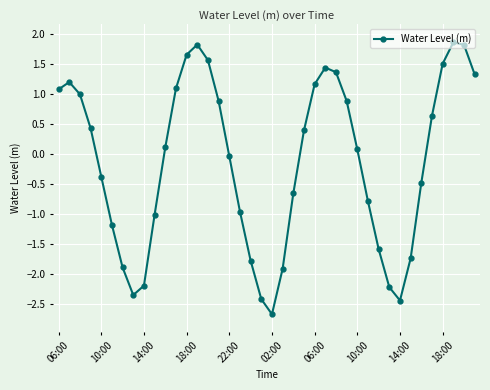

What is the value of the 40th point from the left?

1.3